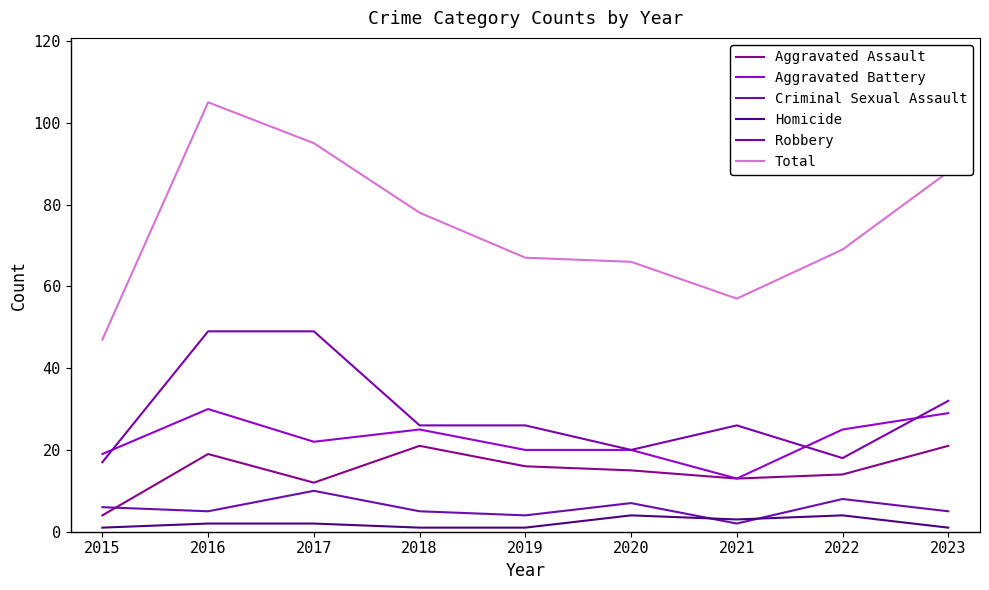

What is the smallest value displayed?

1